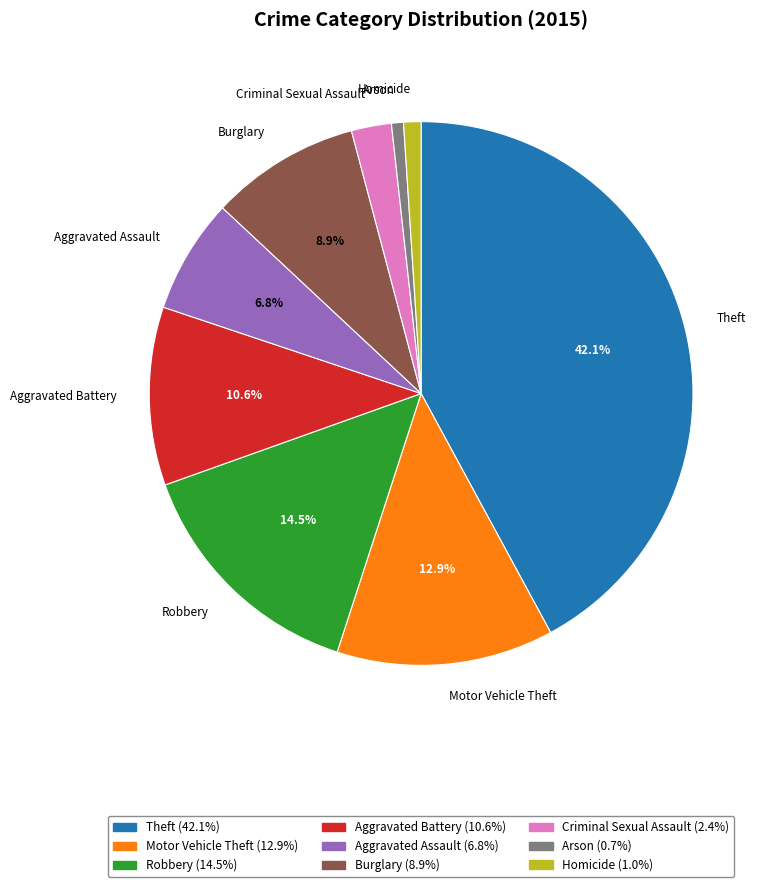

How many segments does this pie chart have?

9